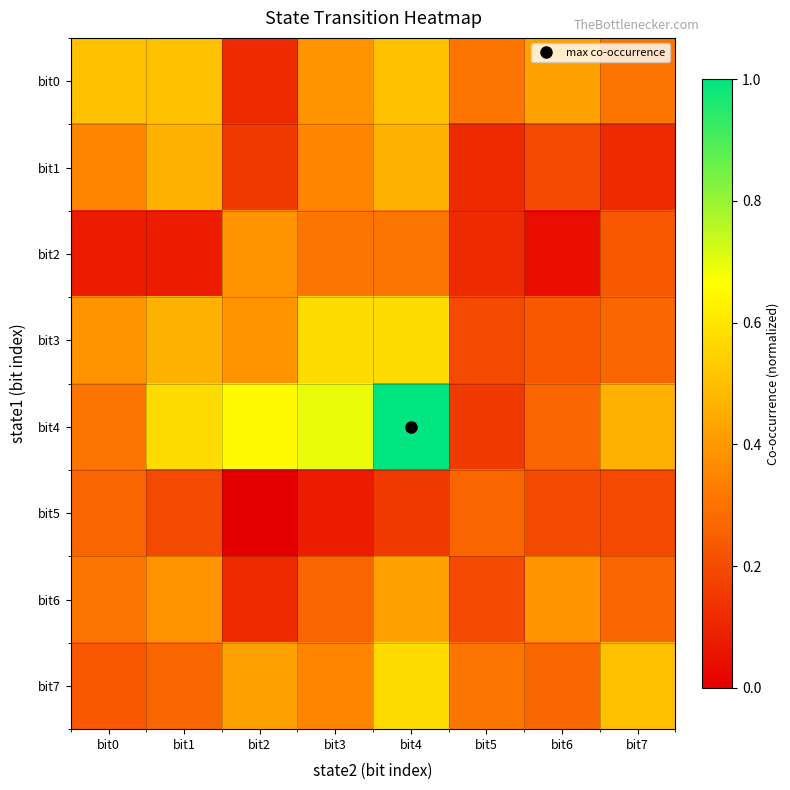

Which category has the highest value across all series?

bit4